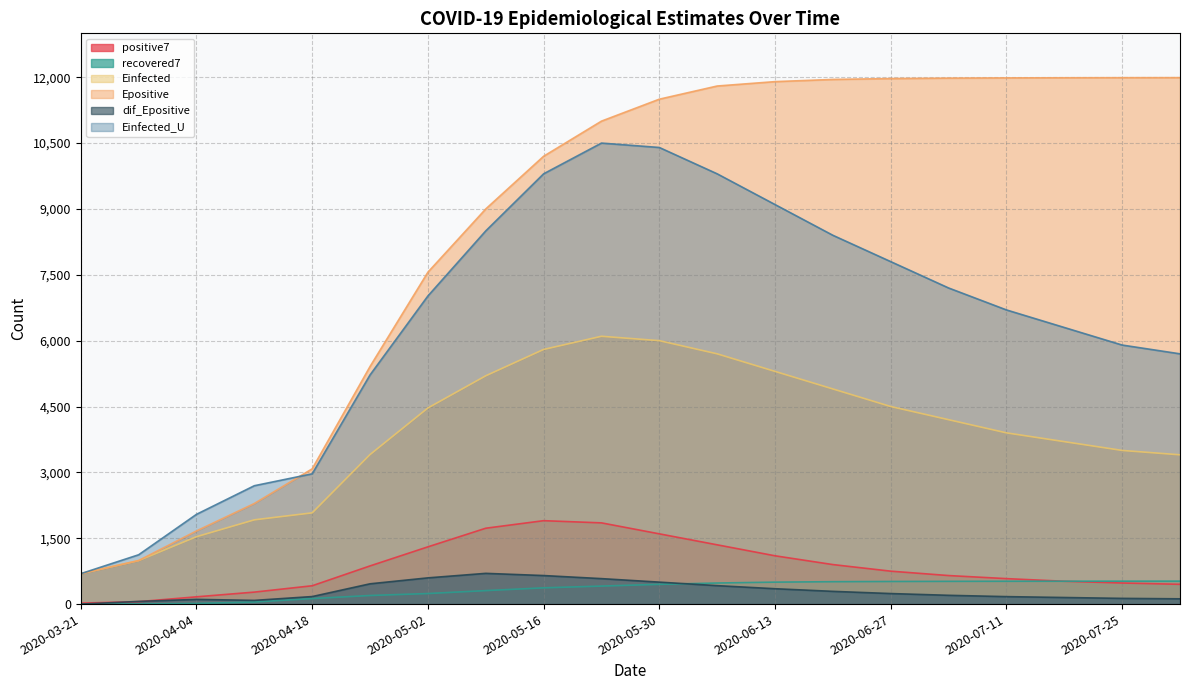

What is the maximum value for dif_Epositive?

700.0